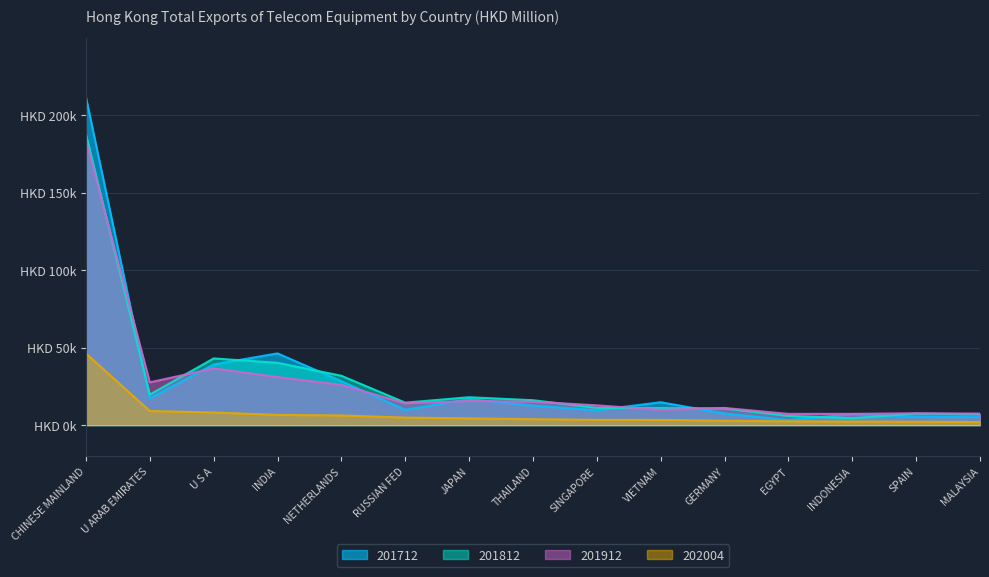

Where do 201912 and 201712 first cross each other?

CHINESE MAINLAND and U ARAB EMIRATES